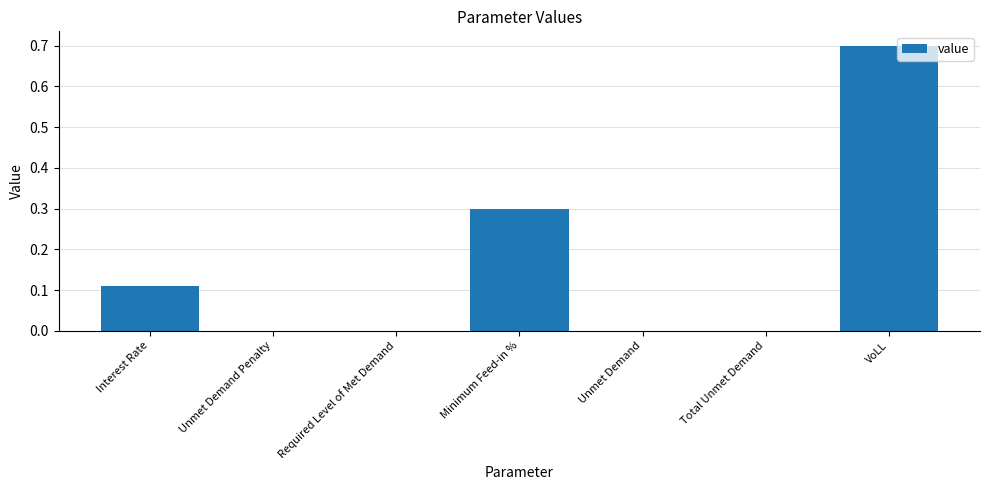

What is the sum of all values?

1.1